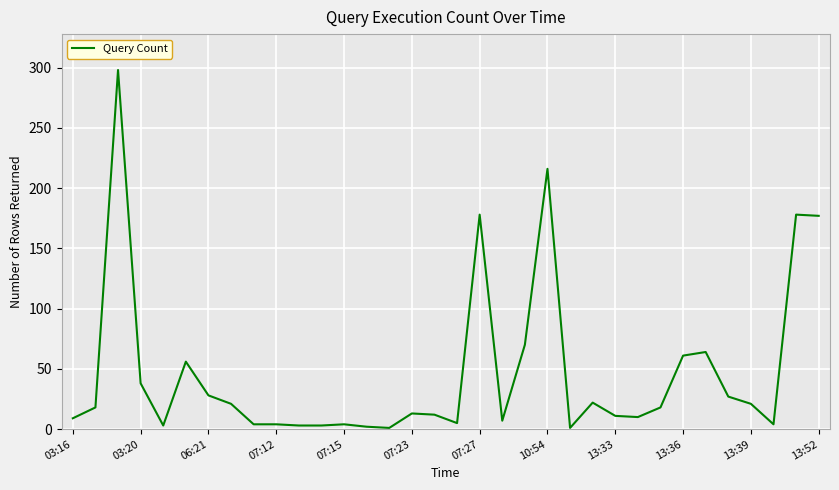

What is the difference between the maximum and minimum values?

297